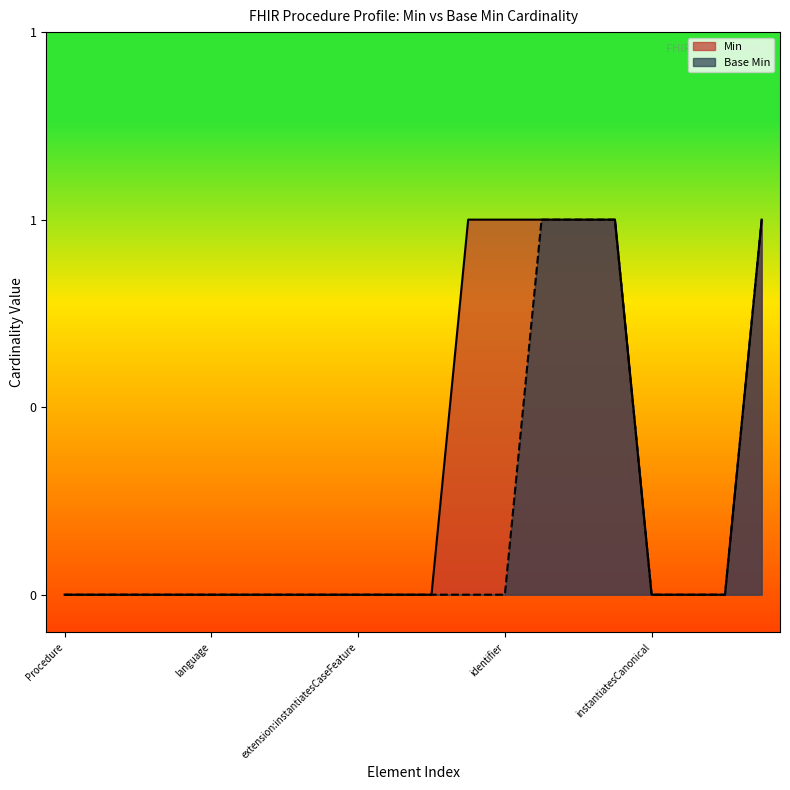

Rank the series by their maximum value, from highest to lowest.

Min, Base Min